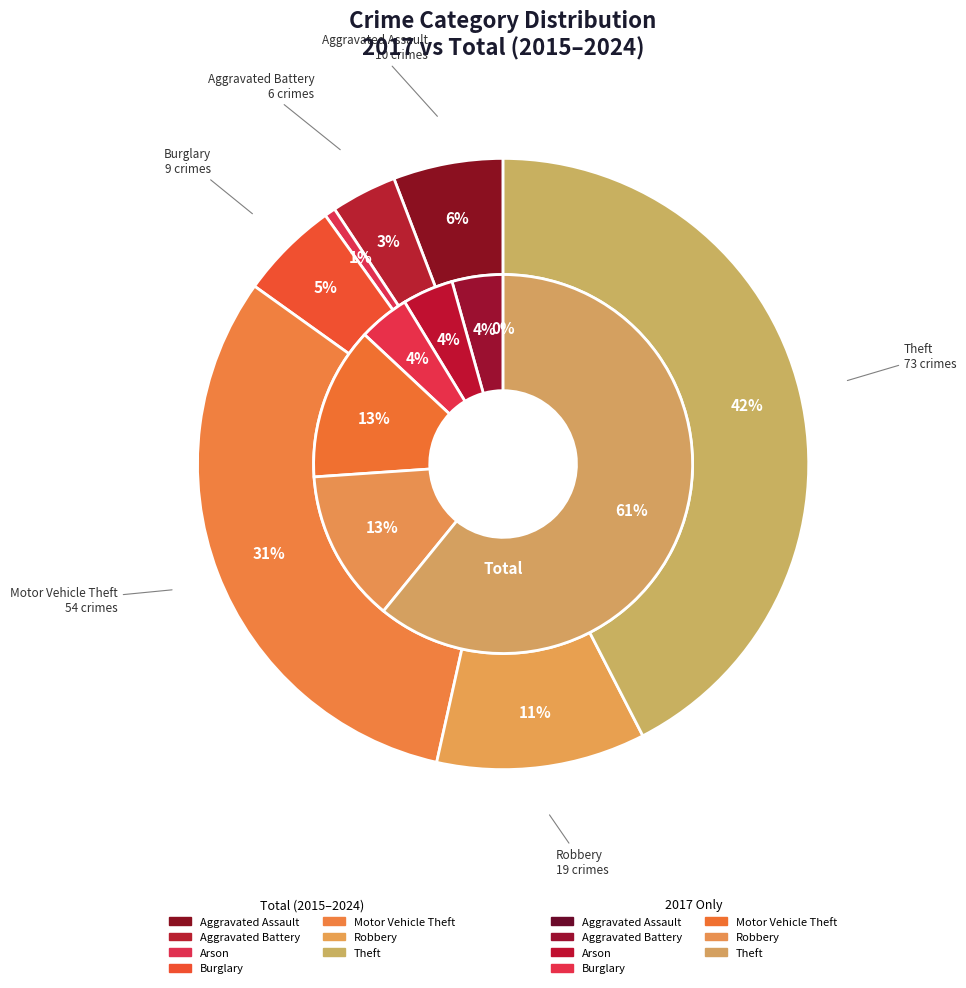

How many slices are in this pie chart?

7